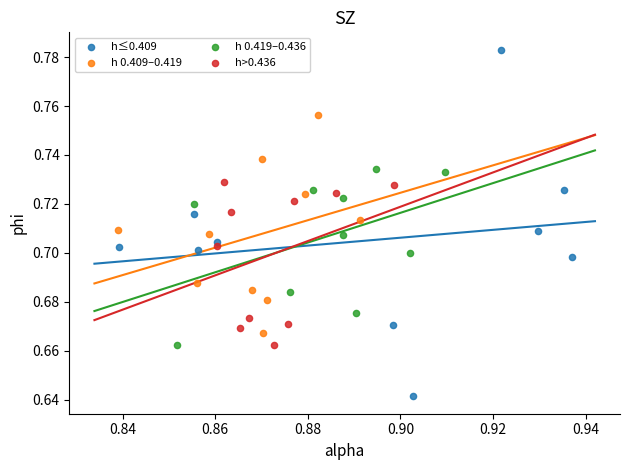

Which series has the widest spread of Y values?

h≤0.409